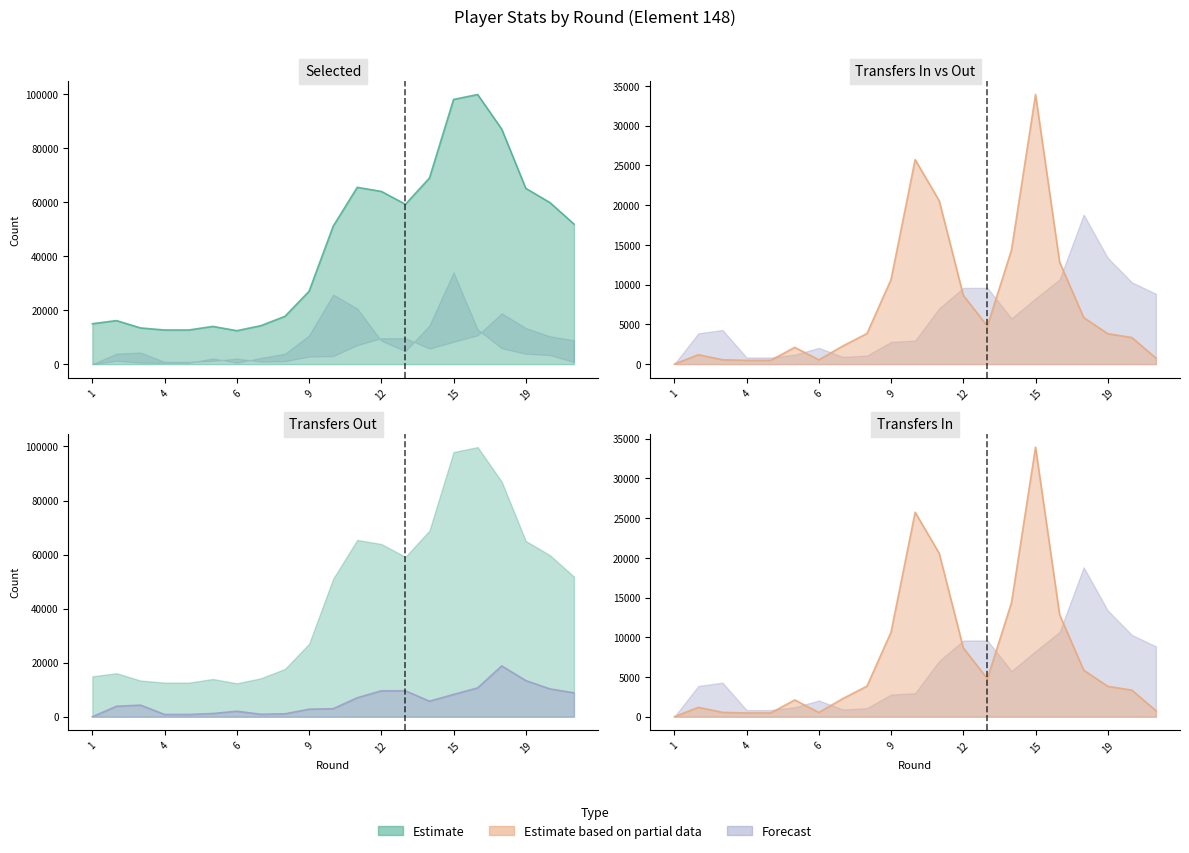

Does the chart have visible grid lines?

No